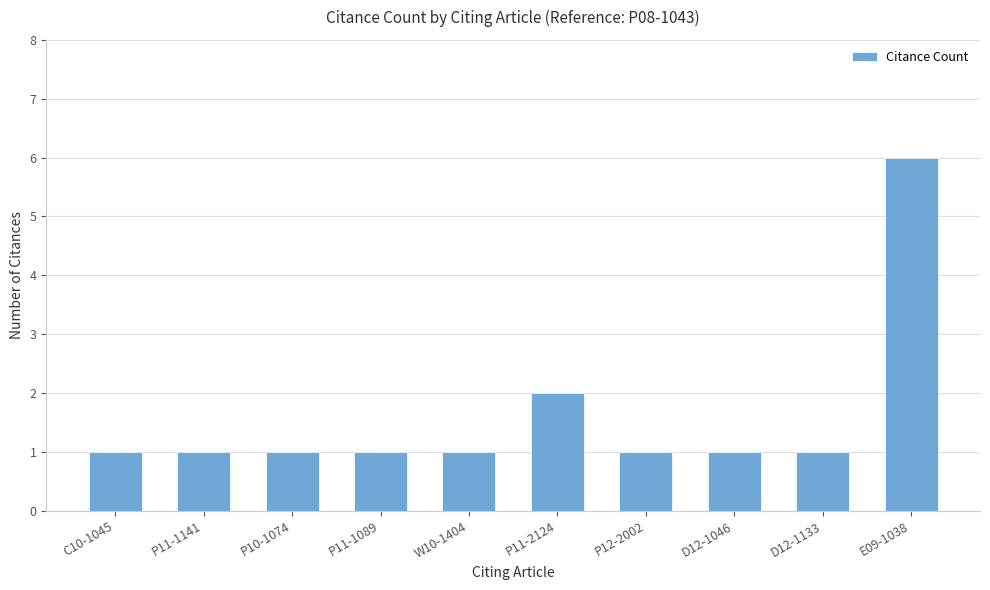

Approximately how many times larger is the value at E09-1038 compared to C10-1045?

6.0